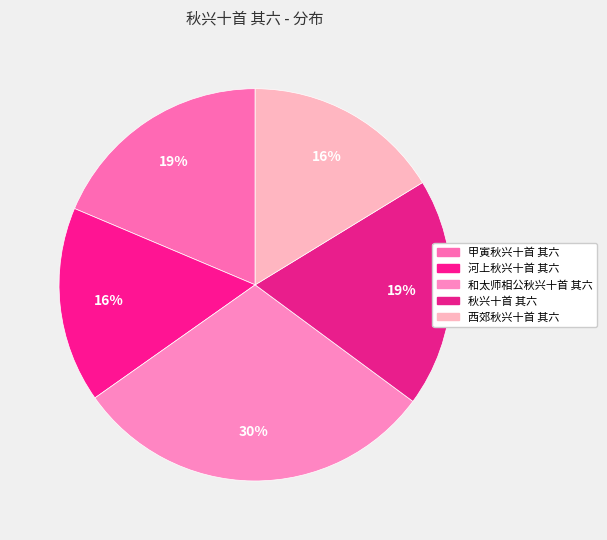

Does 甲寅秋兴十首 其六 account for over 50% of the chart?

No